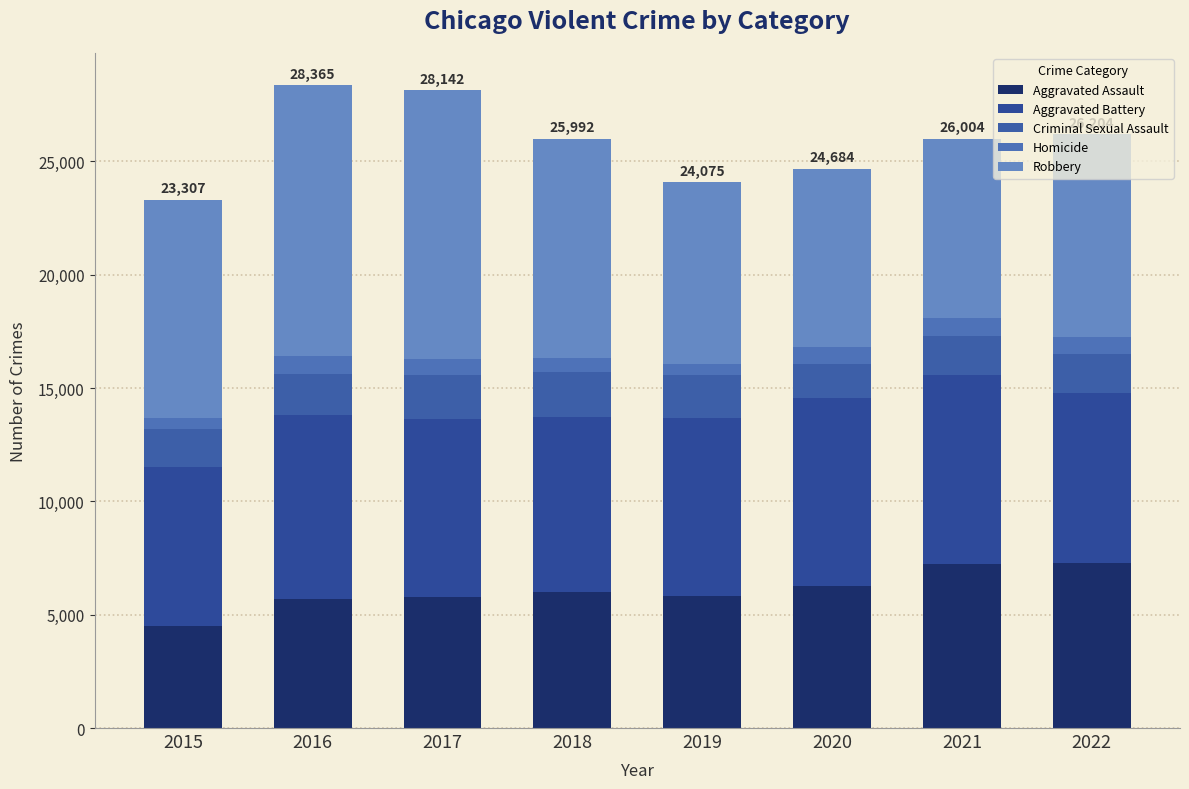

Rank the categories by Criminal Sexual Assault value from highest to lowest.

2018, 2017, 2019, 2016, 2022, 2021, 2015, 2020